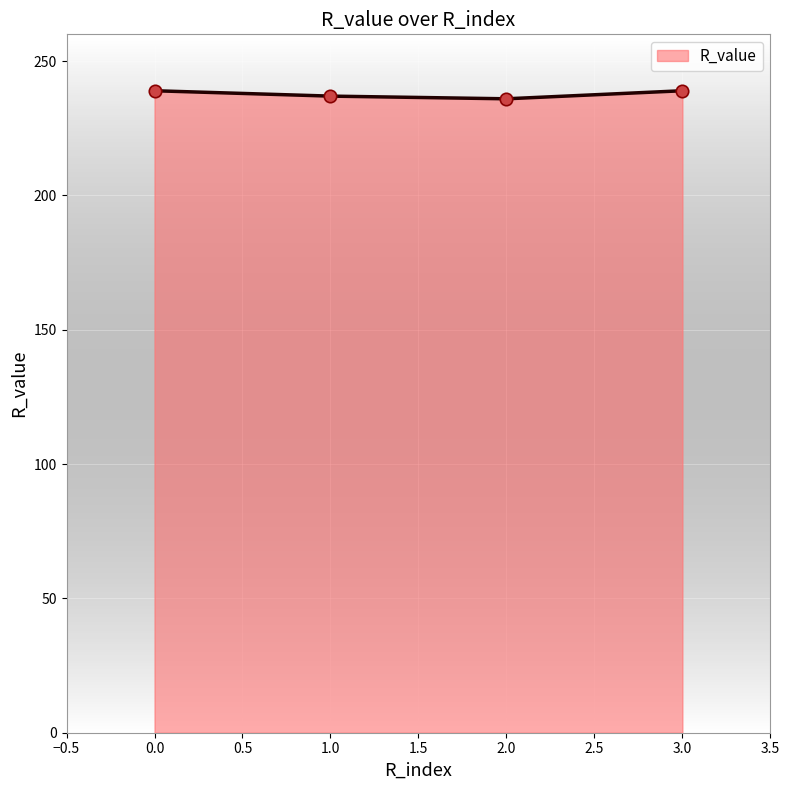

What is the ratio of the value at 0.0 to the value at 1.0?

1.0